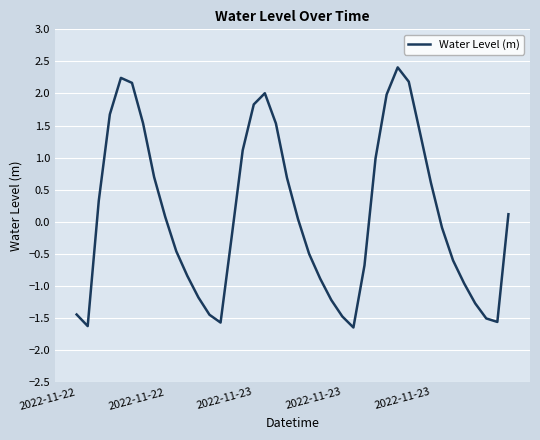

What is the maximum value shown in the chart?

2.4